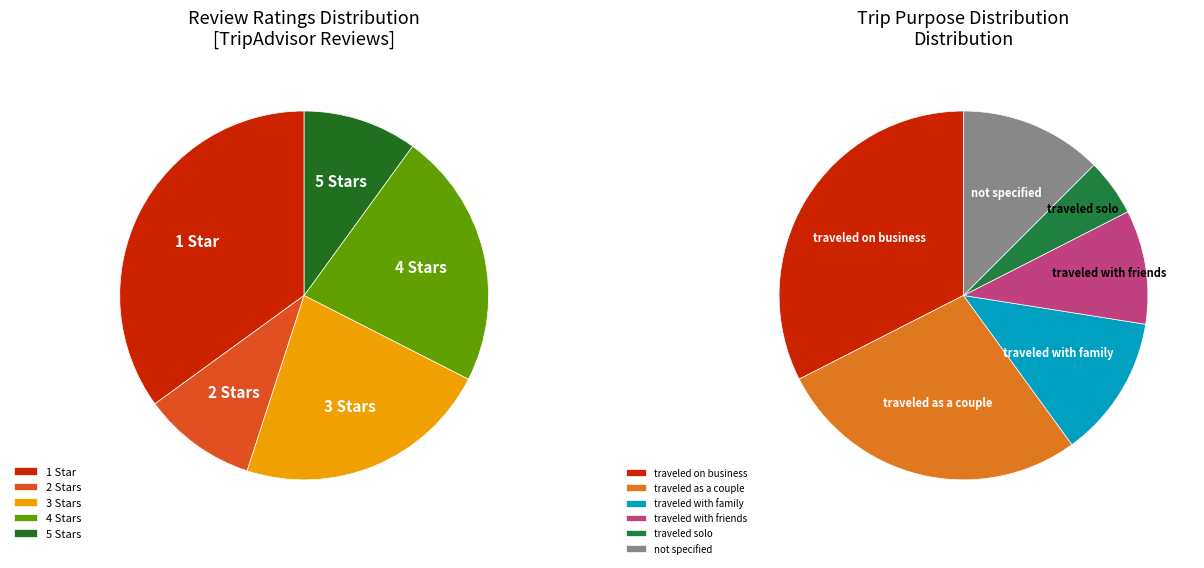

Combined, do 32 and 17 account for over 50%?

No